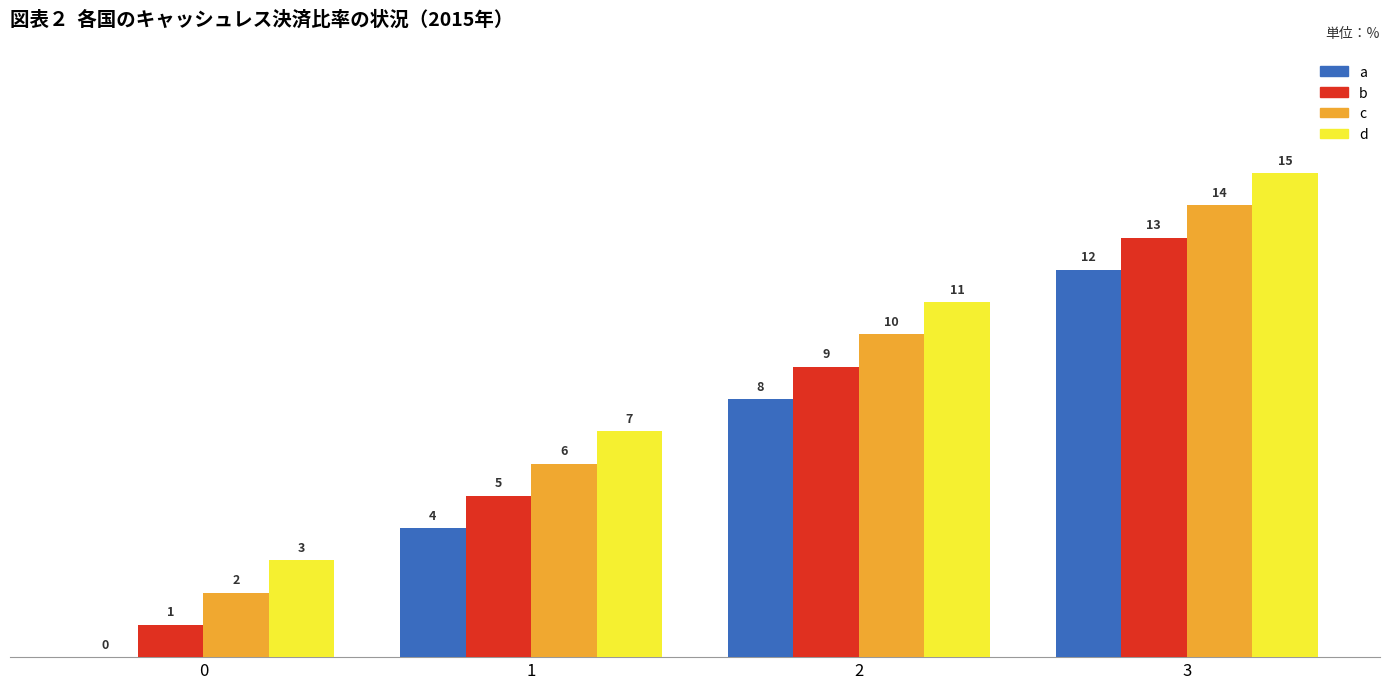

Does the chart contain stacked bars?

No